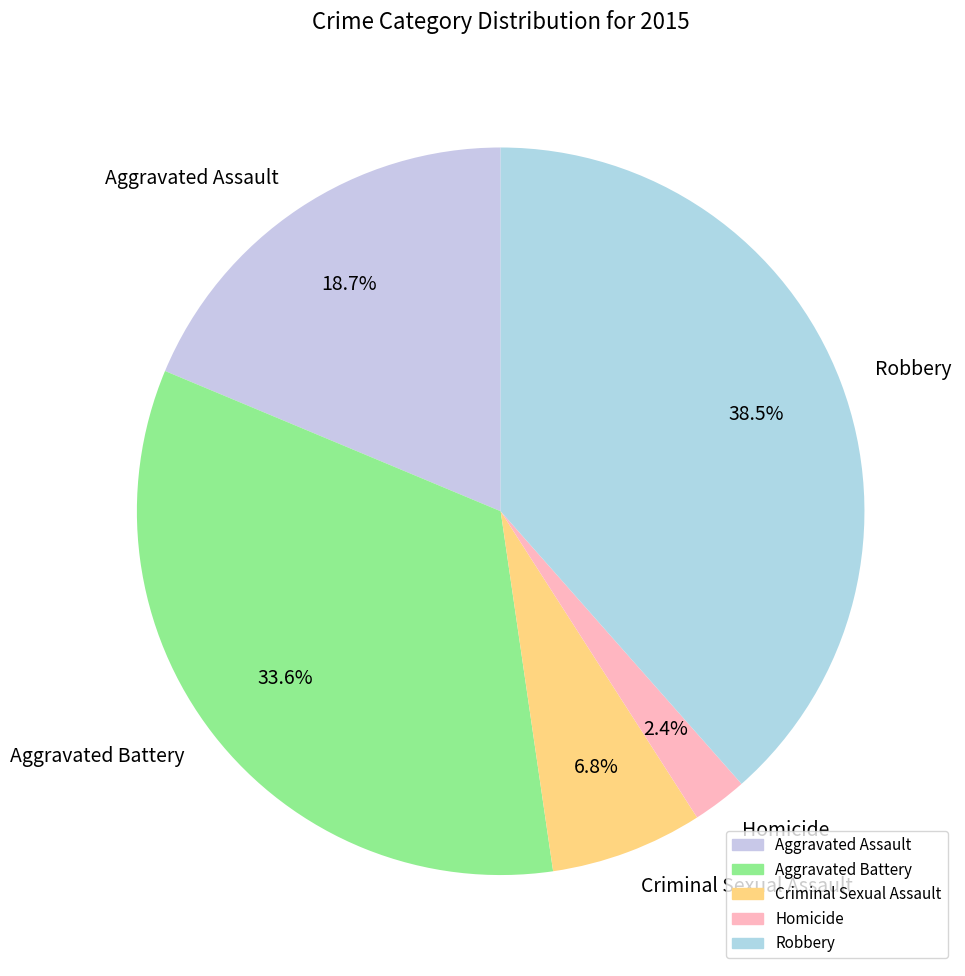

Does Robbery represent more than half of the total?

No